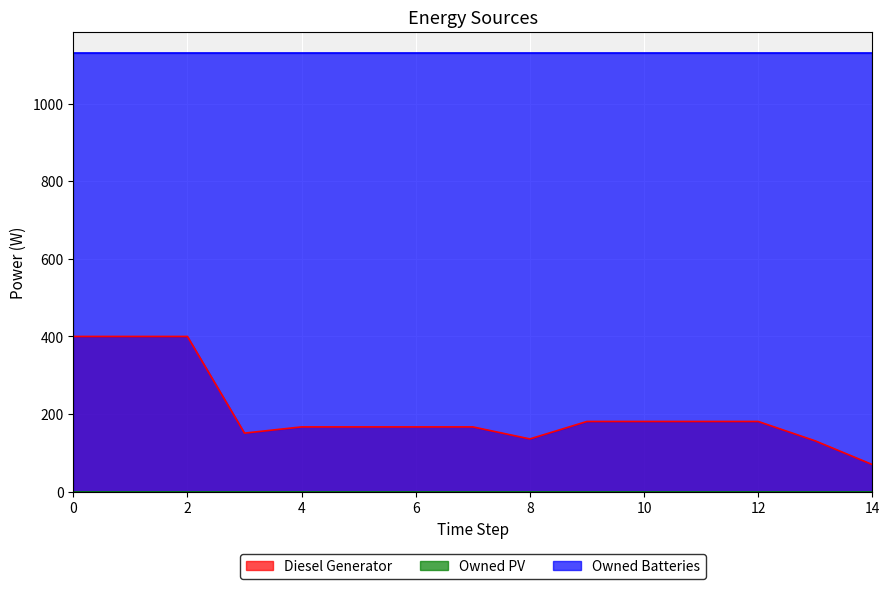

Does the chart display data point markers on the line(s)?

No